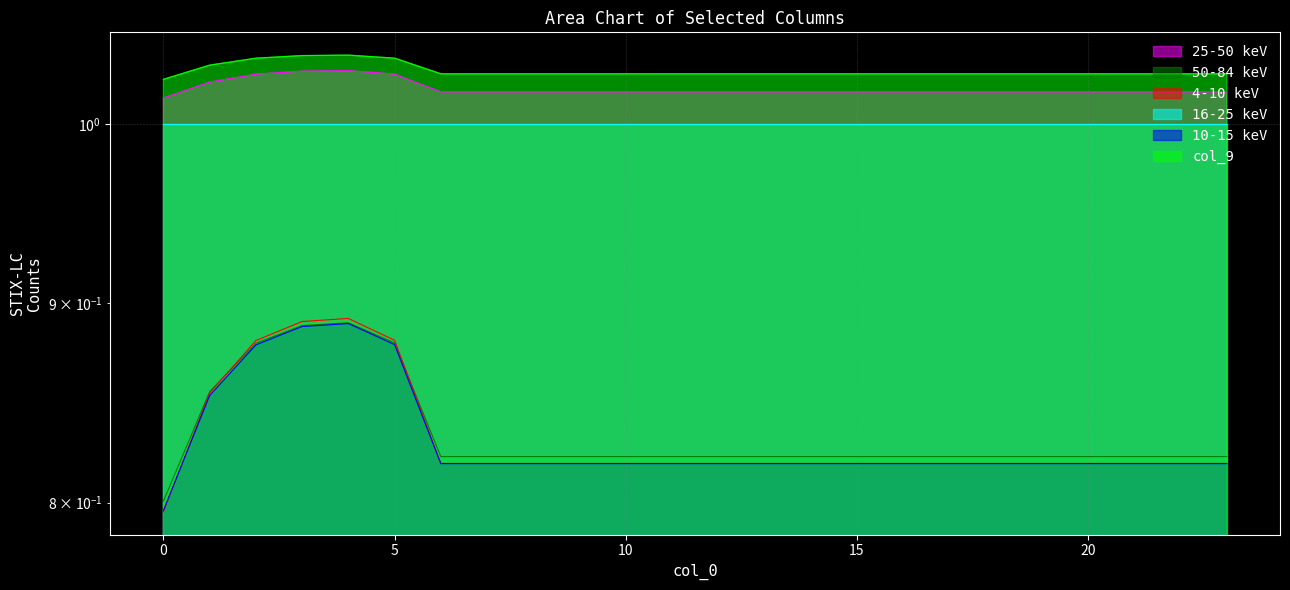

What is the difference between the highest and lowest values at 1?

0.2